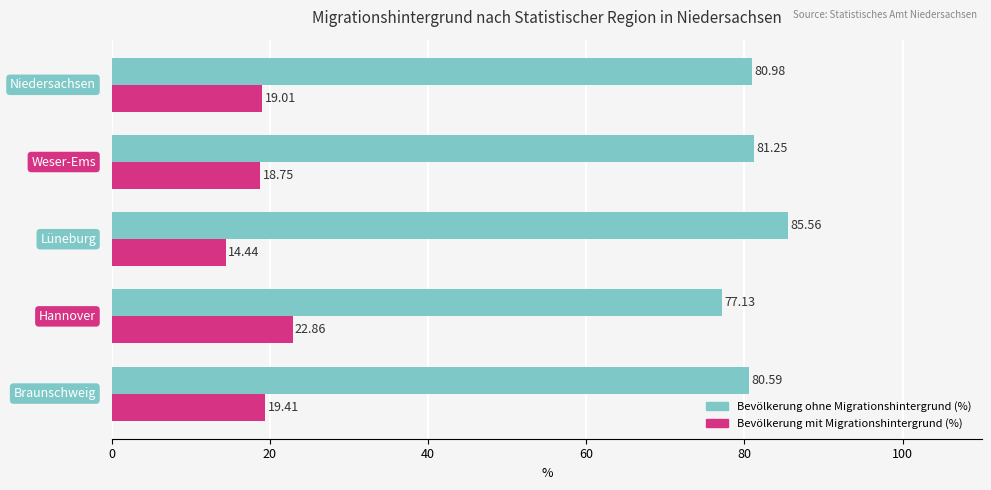

What is the maximum value for Bevölkerung ohne Migrationshintergrund (%)?

85.6